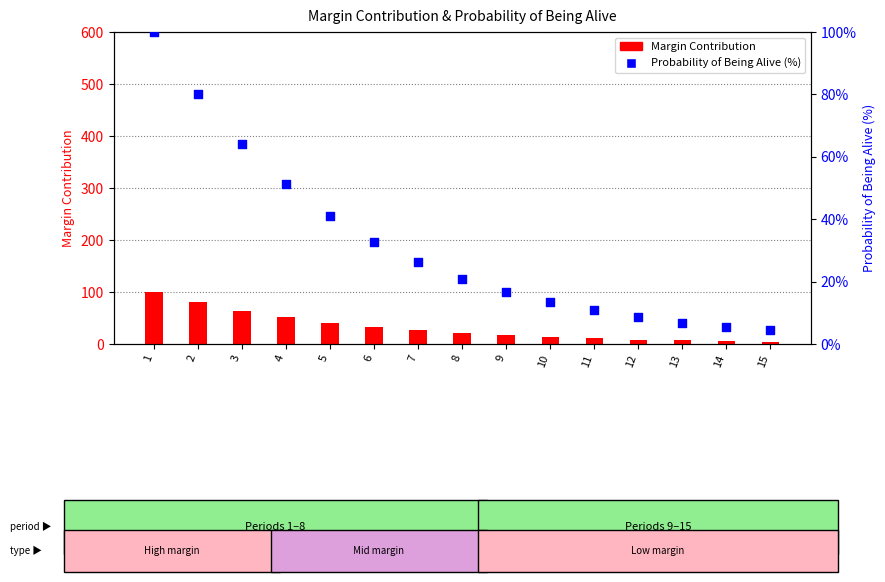

Which series contains the highest Y value?

Margin Contribution